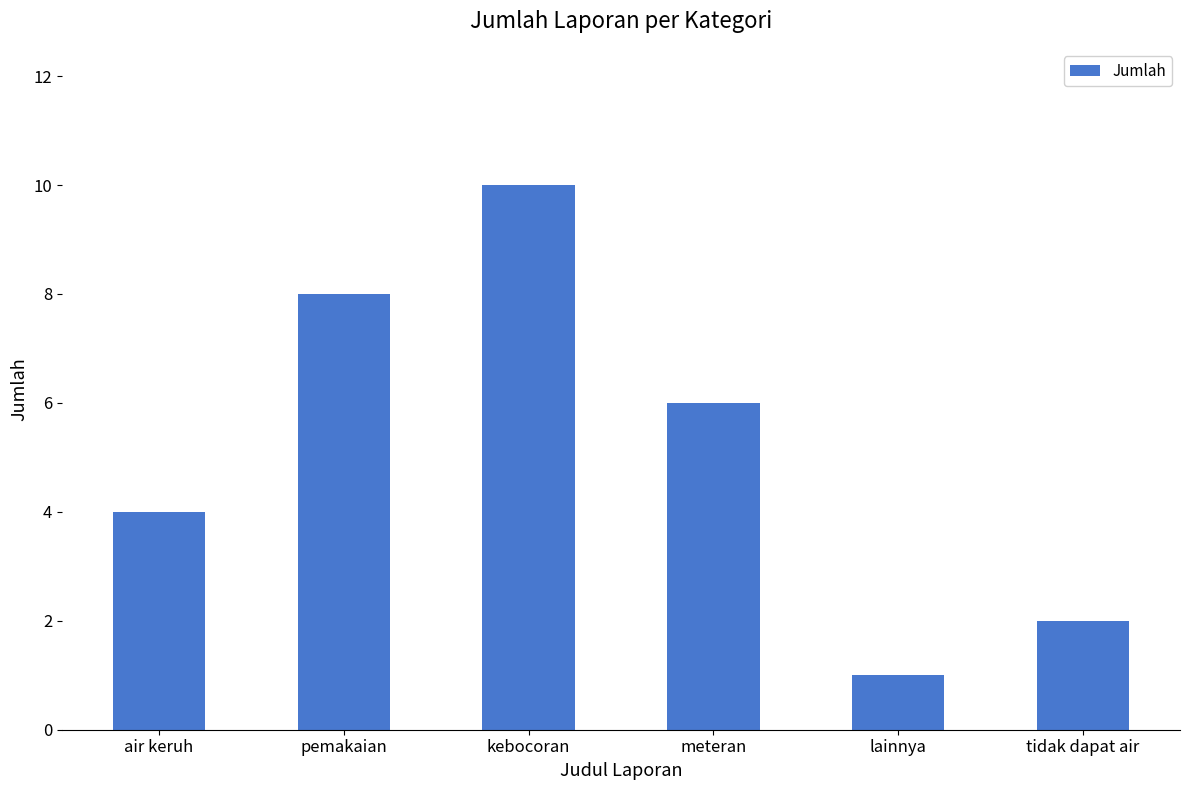

What is the value of the 4th bar from the left?

6